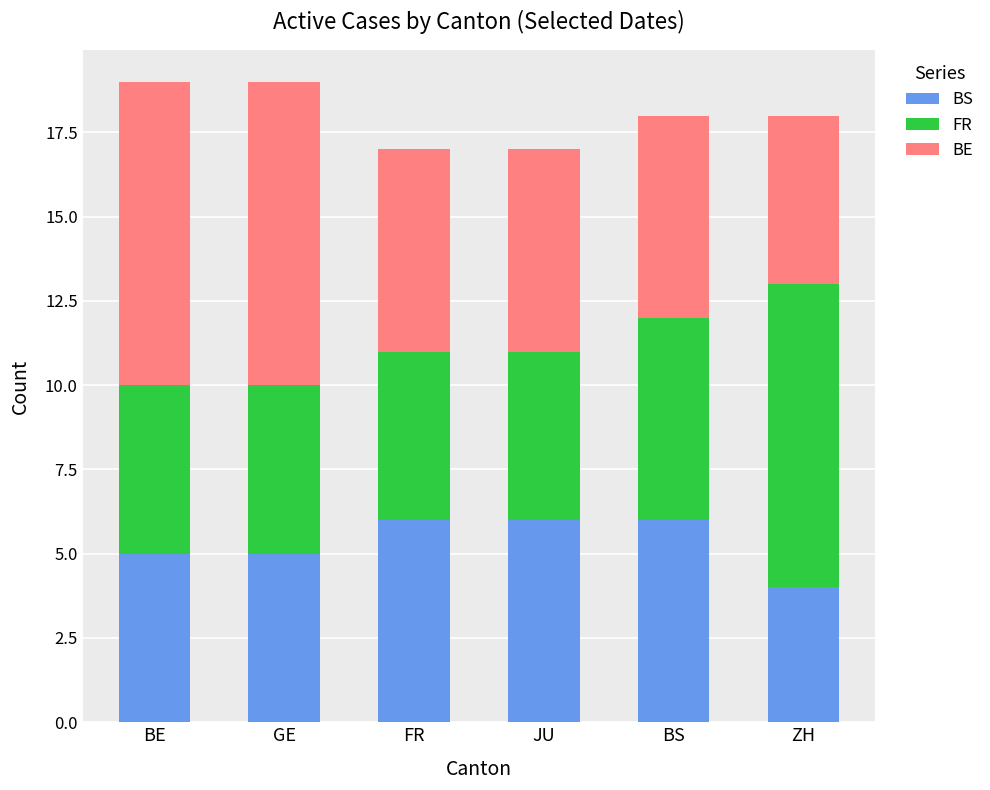

What is the minimum value for BS?

4